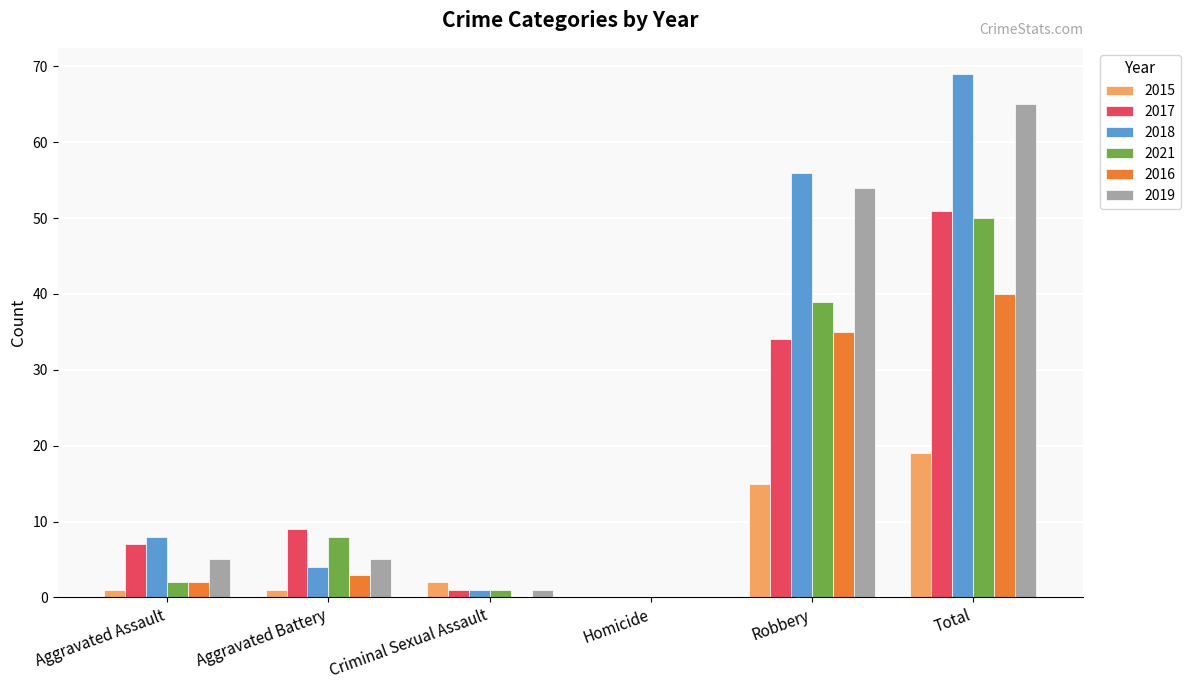

Count the number of data series in this chart.

6